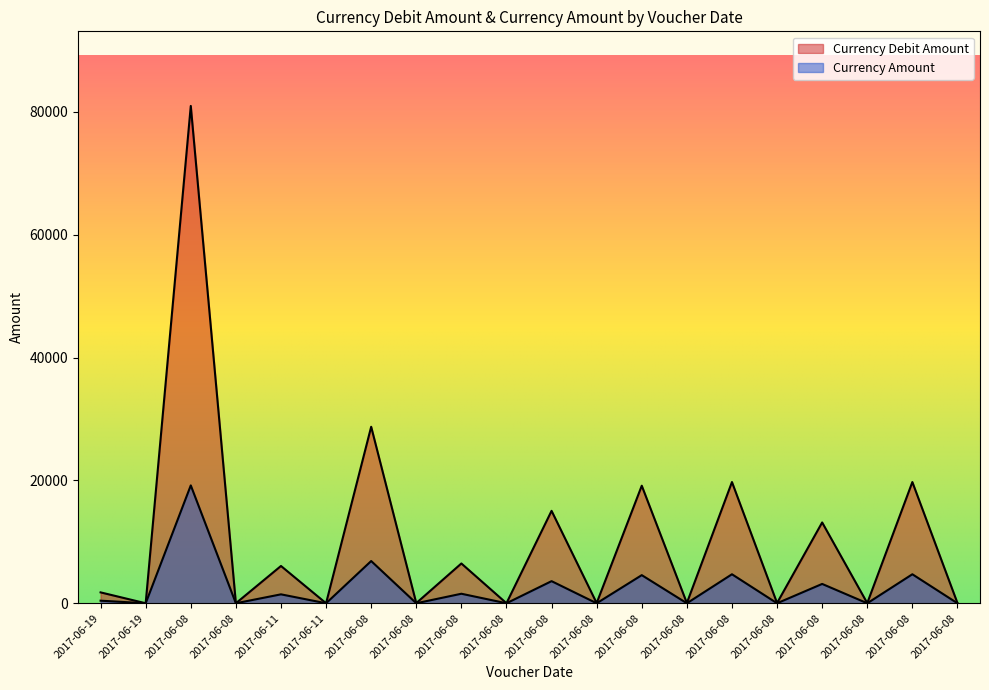

How many series are shown in this chart?

2